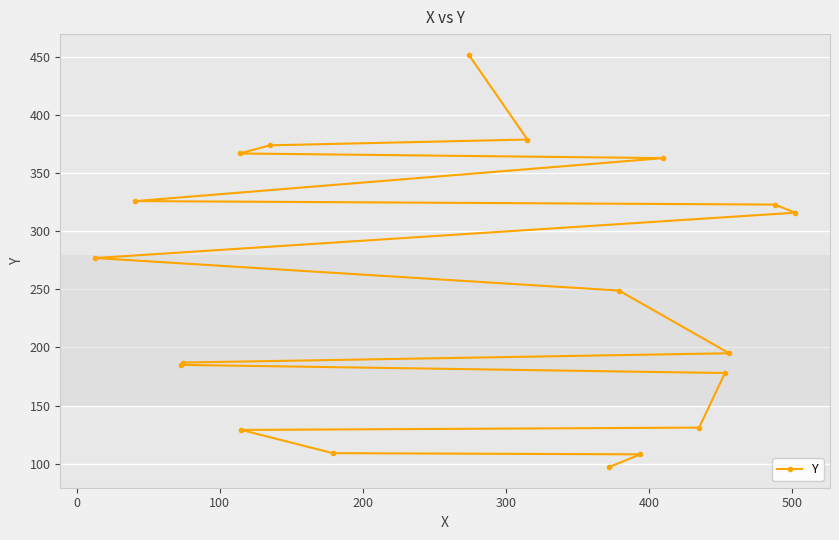

What is the minimum value shown in the chart?

97